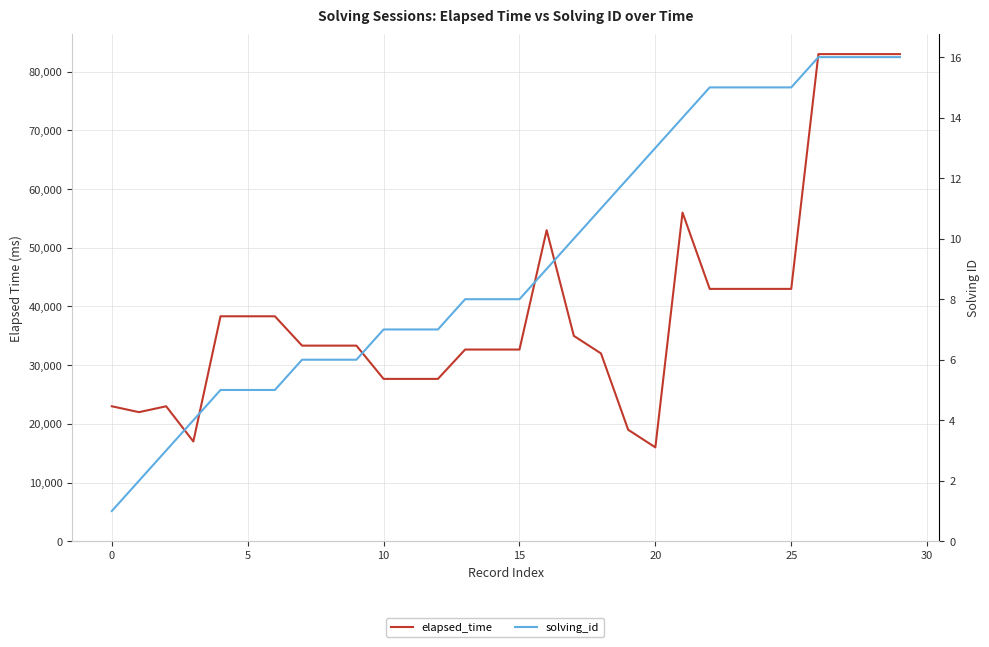

How many values in the solving_id series are below 8?

13